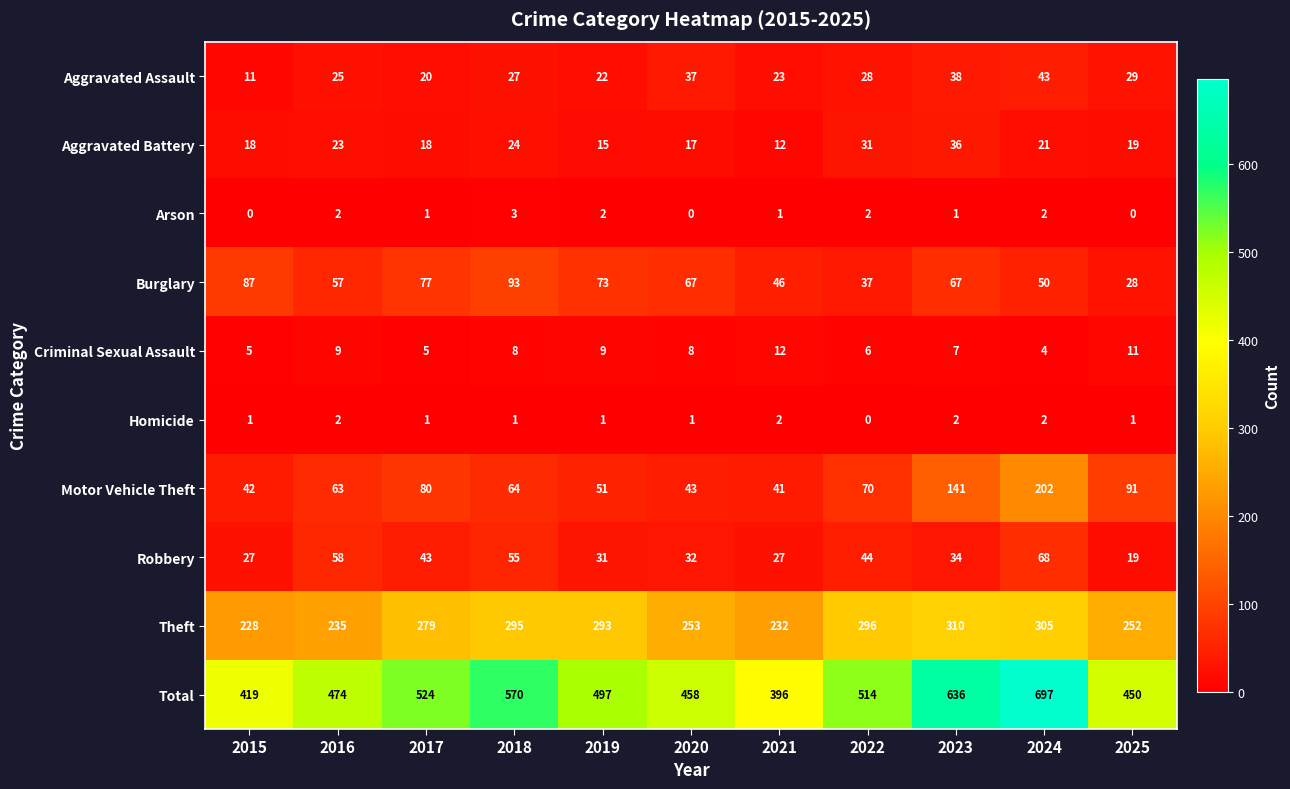

What is the spread (max minus min) of values at 2020?

458